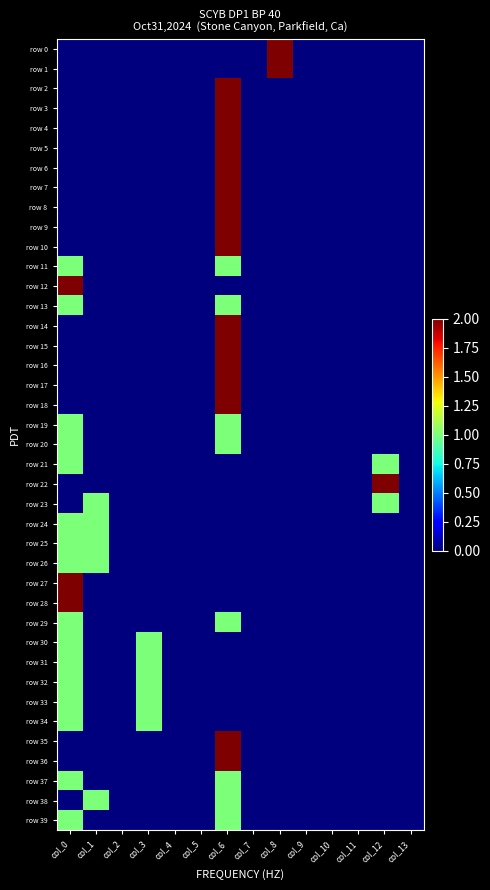

At how many categories does at least one series exceed 1?

4